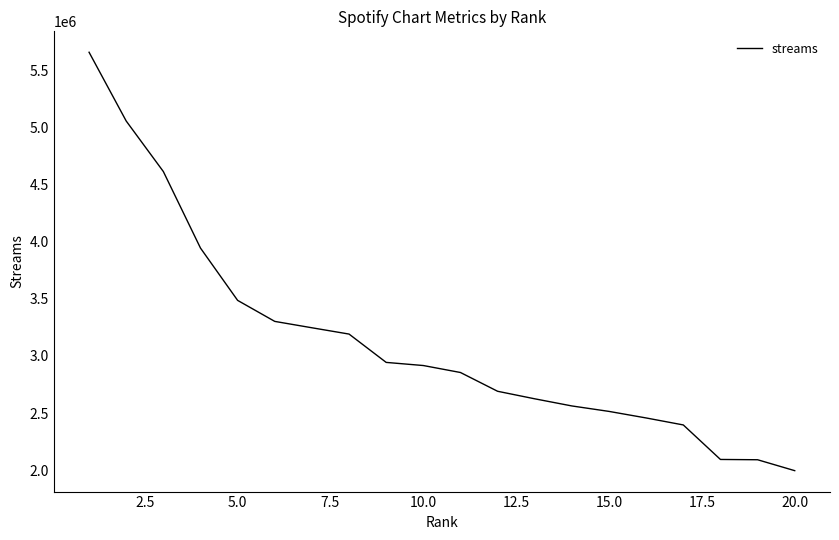

What is the maximum value shown in the chart?

5661259